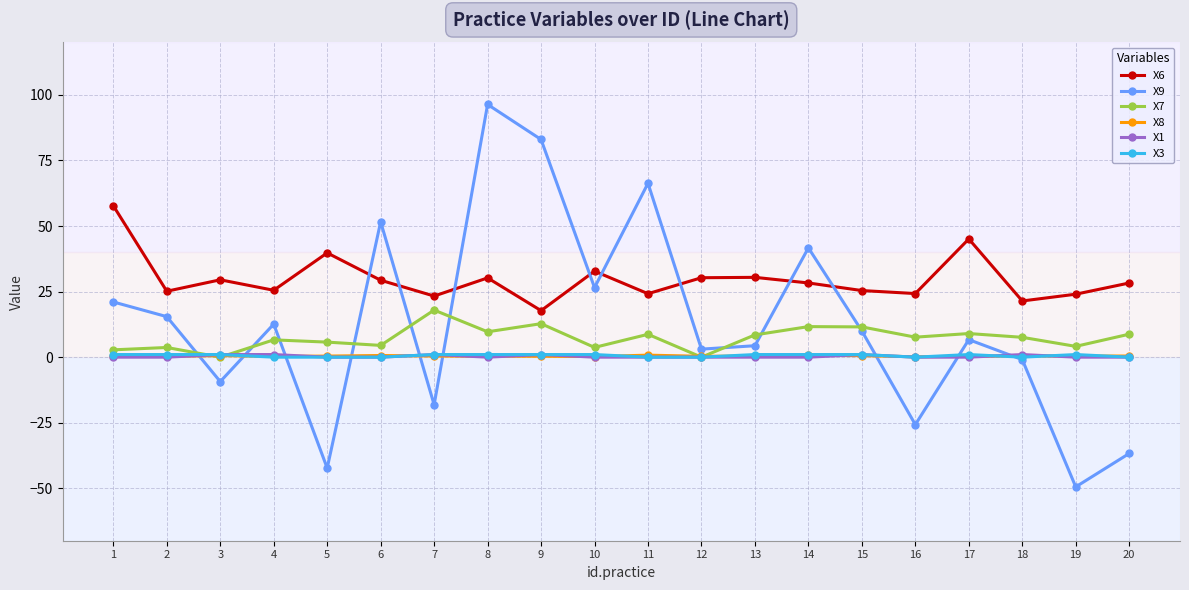

The value of X7 at 9 is 5.8. True or false?

False